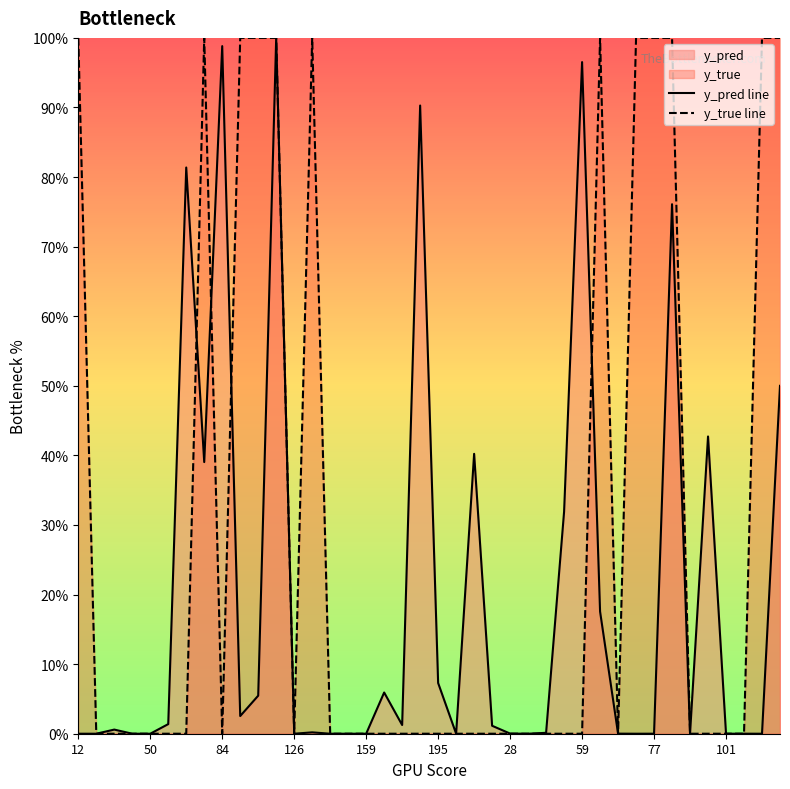

What is the sum of all y_true line values?

12.0